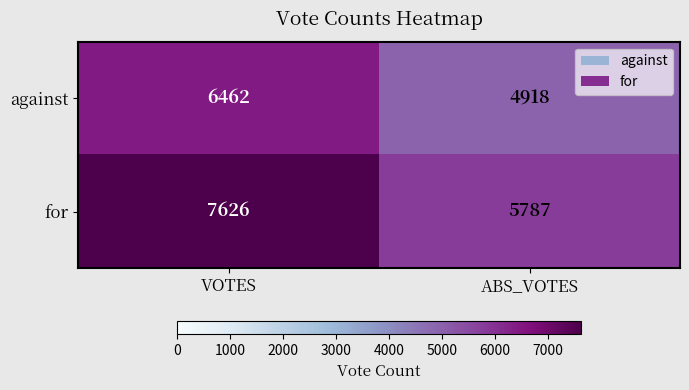

What is the minimum value for for?

5787